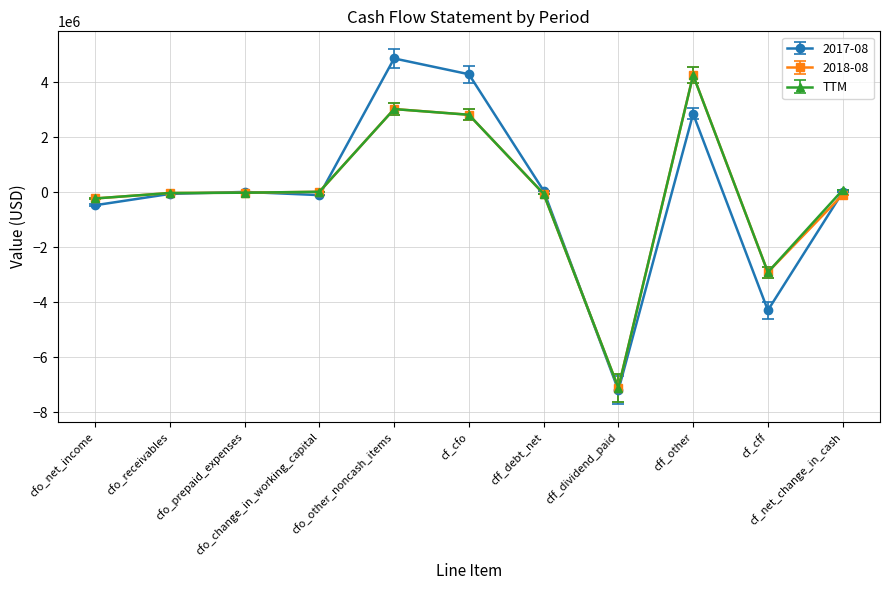

What is the value of the 2018-08 point at the 7th from the left?

-56000